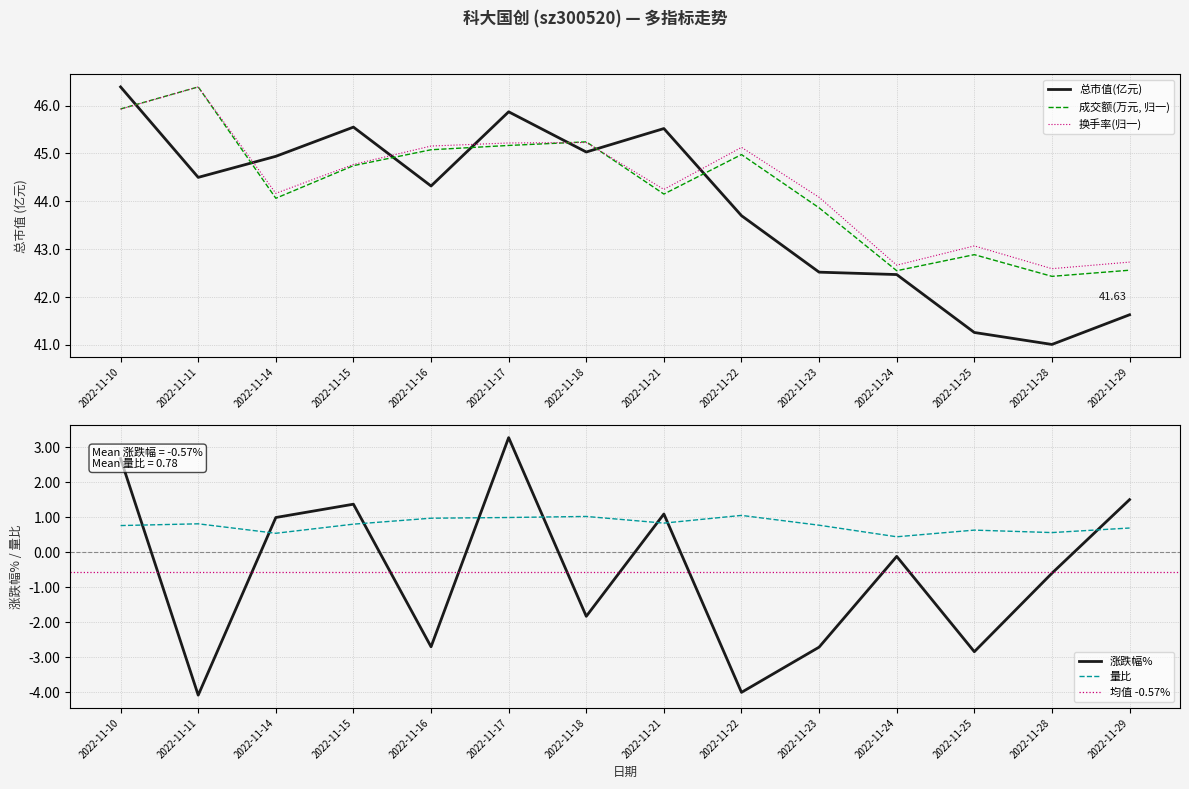

Is it true that 量比 equals 0.8 at 2022-11-21?

True